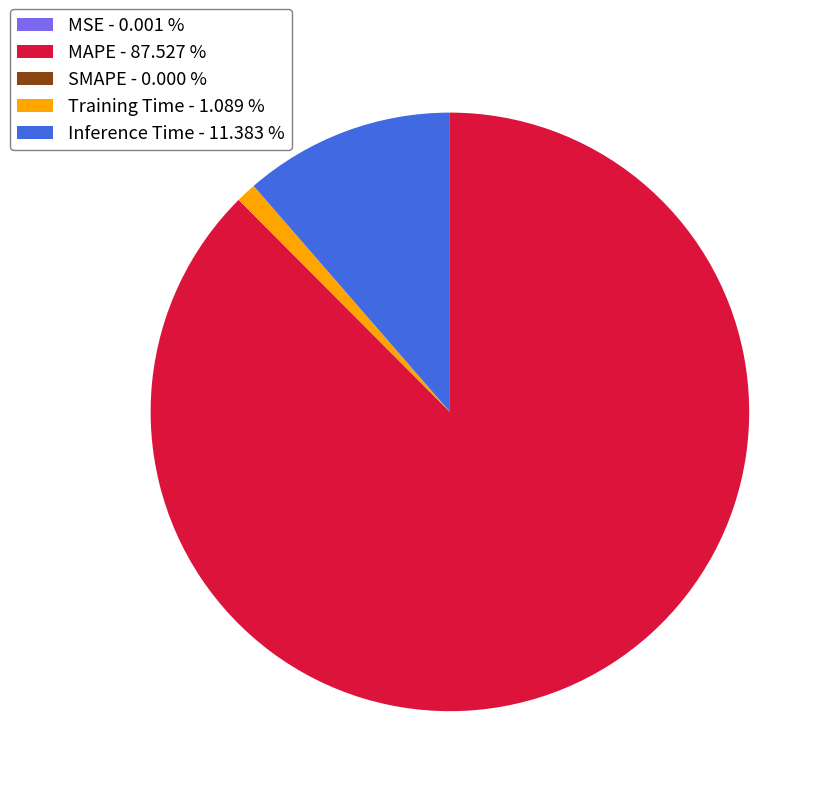

Between MAPE - 87.527 % and Training Time - 1.089 %, which is larger?

MAPE - 87.527 %